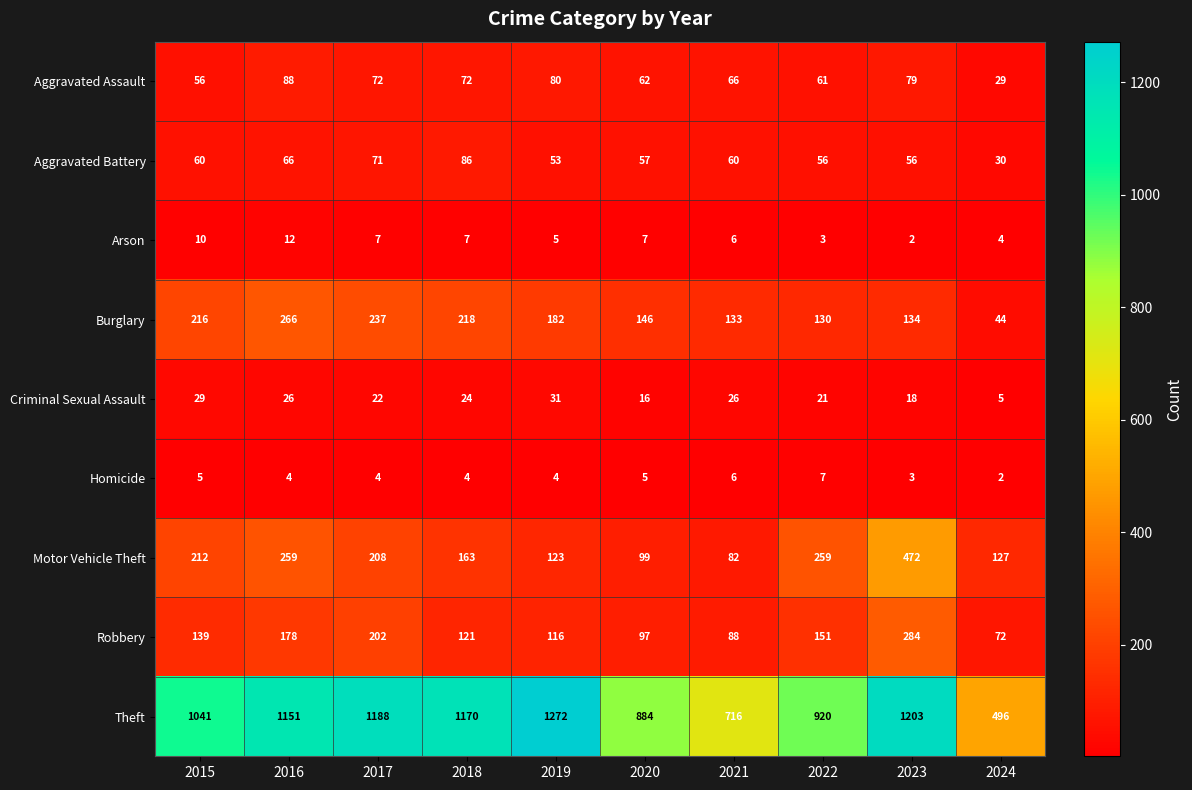

What is the minimum value for Aggravated Assault?

29